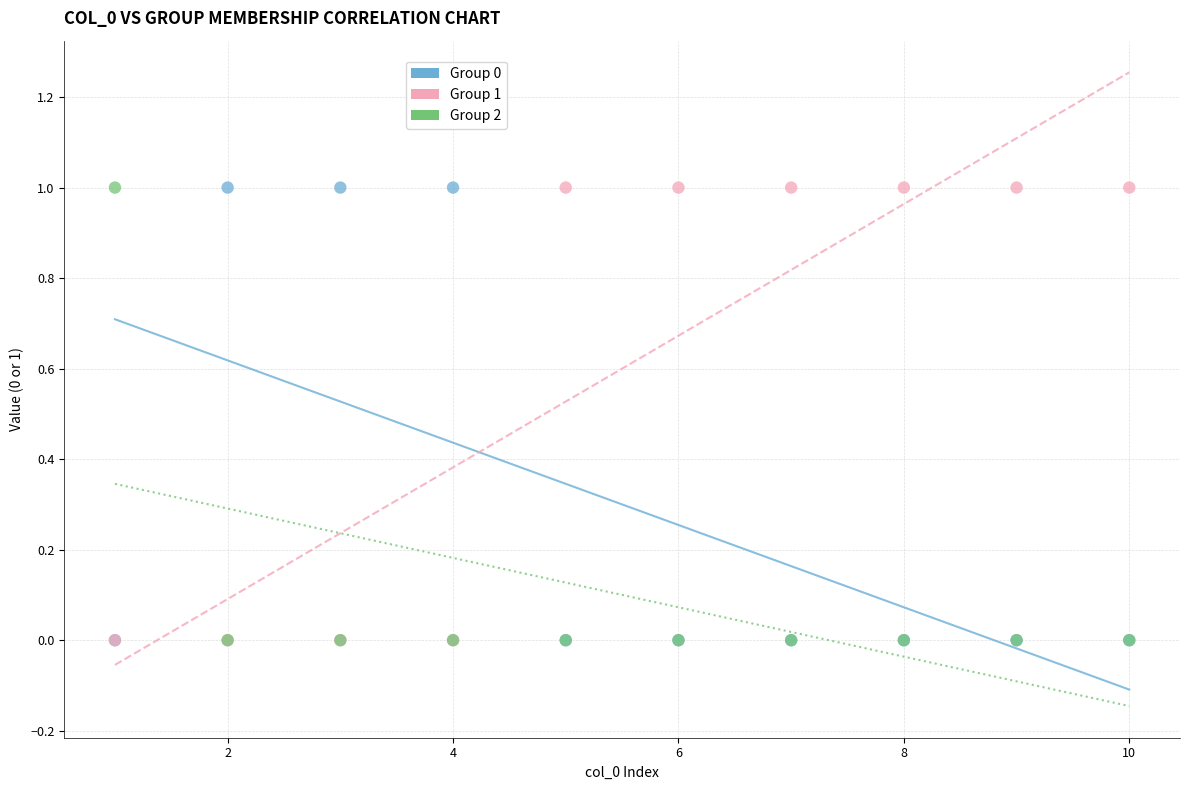

What are all the series names shown in the legend?

Group 0, Group 1, Group 2